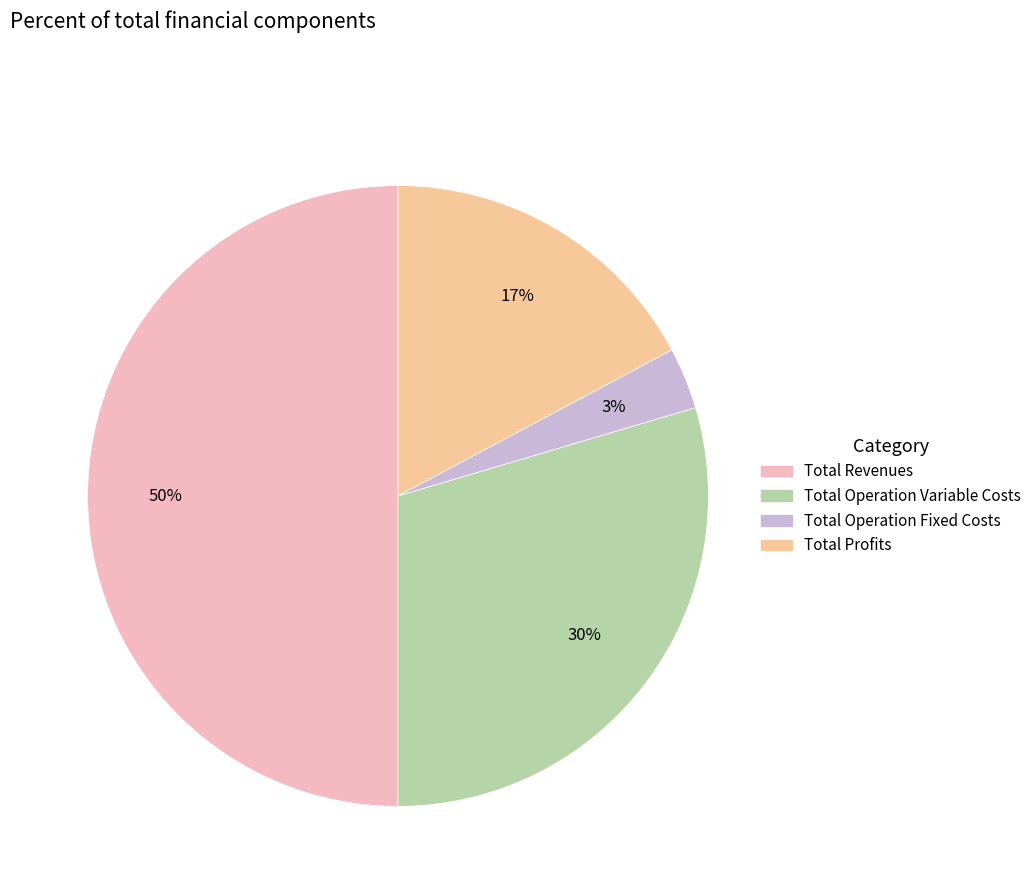

To the nearest percent, what is the difference between the largest and smallest slice percentages?

47%